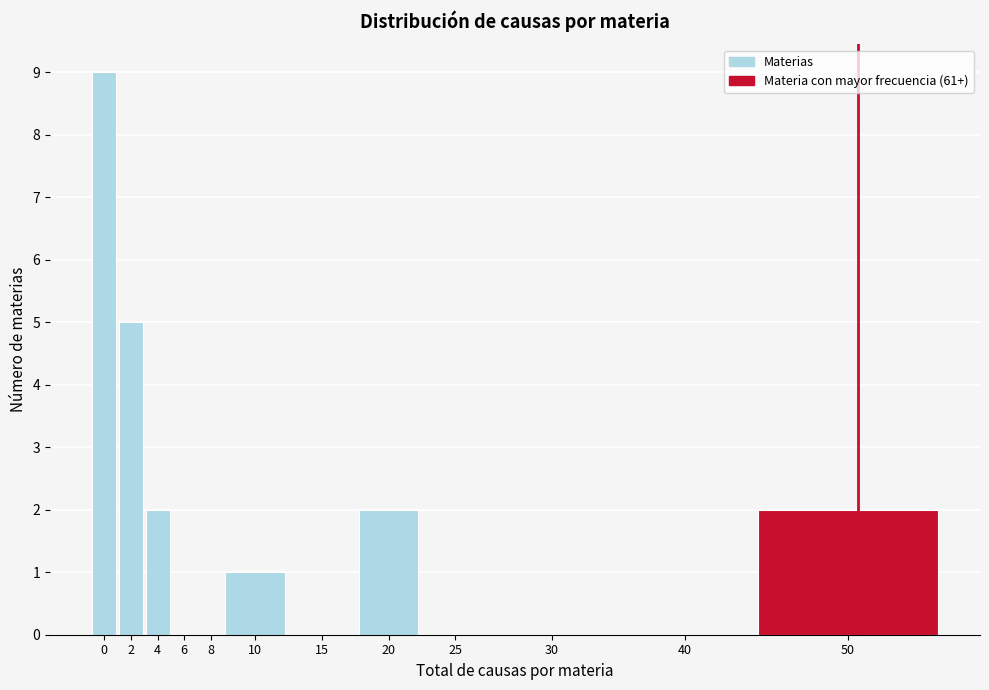

Reading left to right, list all the values displayed in this chart.

0=9	2=5	4=2	6=0	8=0	10=1	15=0	20=2	25=0	30=0	40=0	50=2